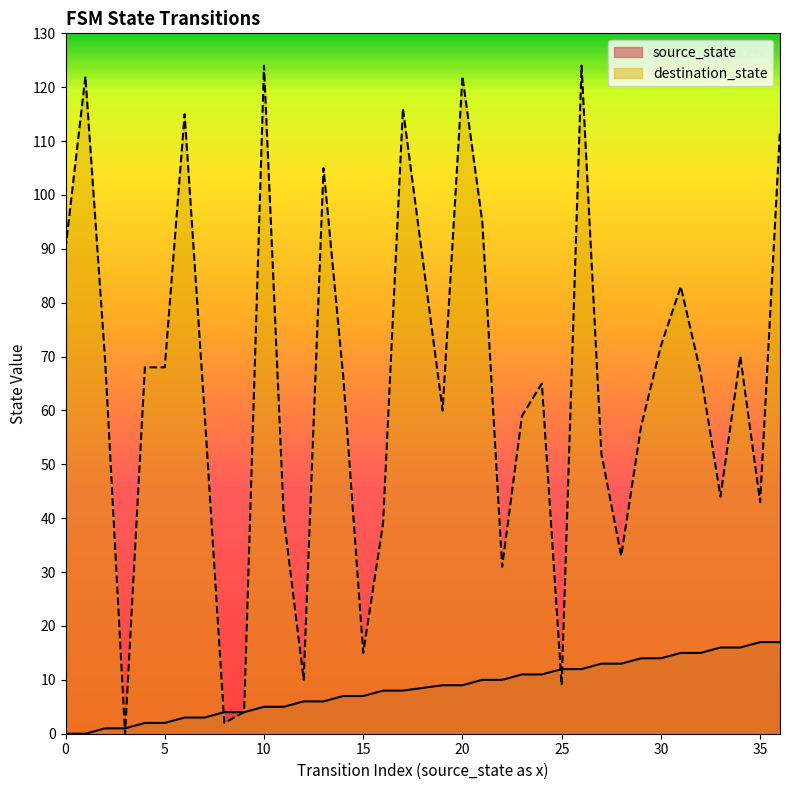

At how many categories does at least one series exceed 17?

30